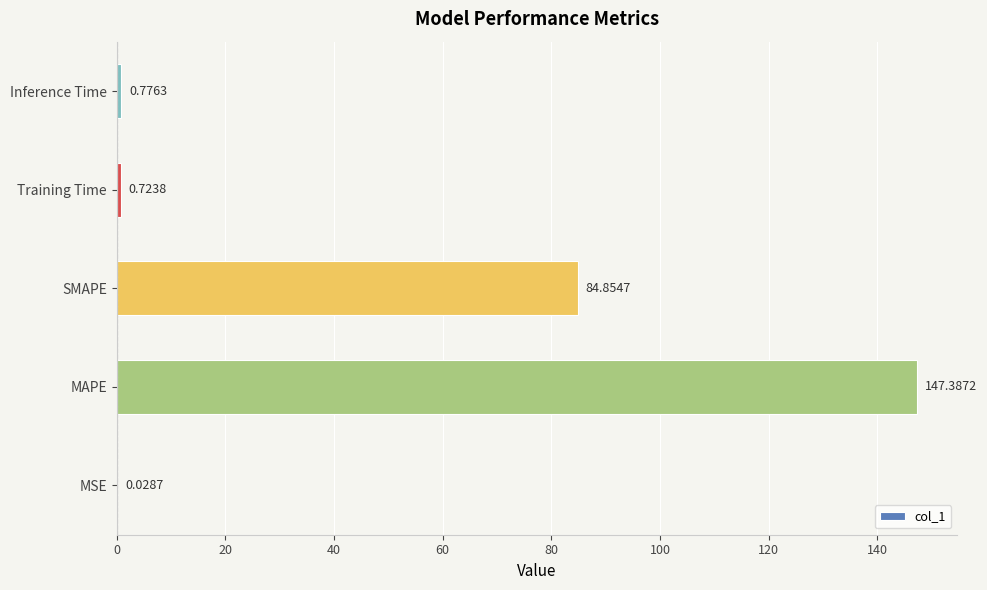

At which label is the value closest to 73?

SMAPE